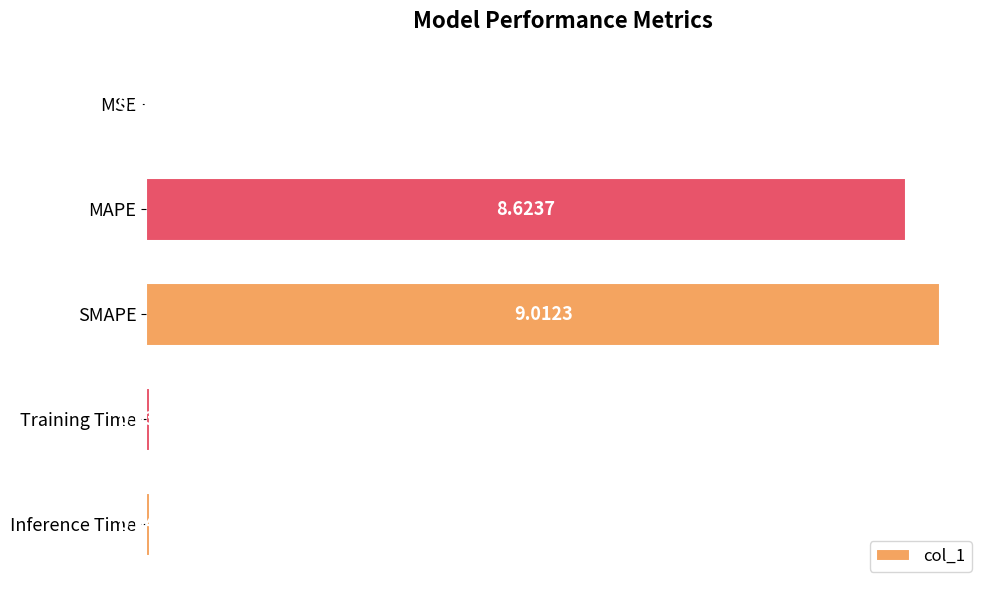

What is the sum of all values?

17.7